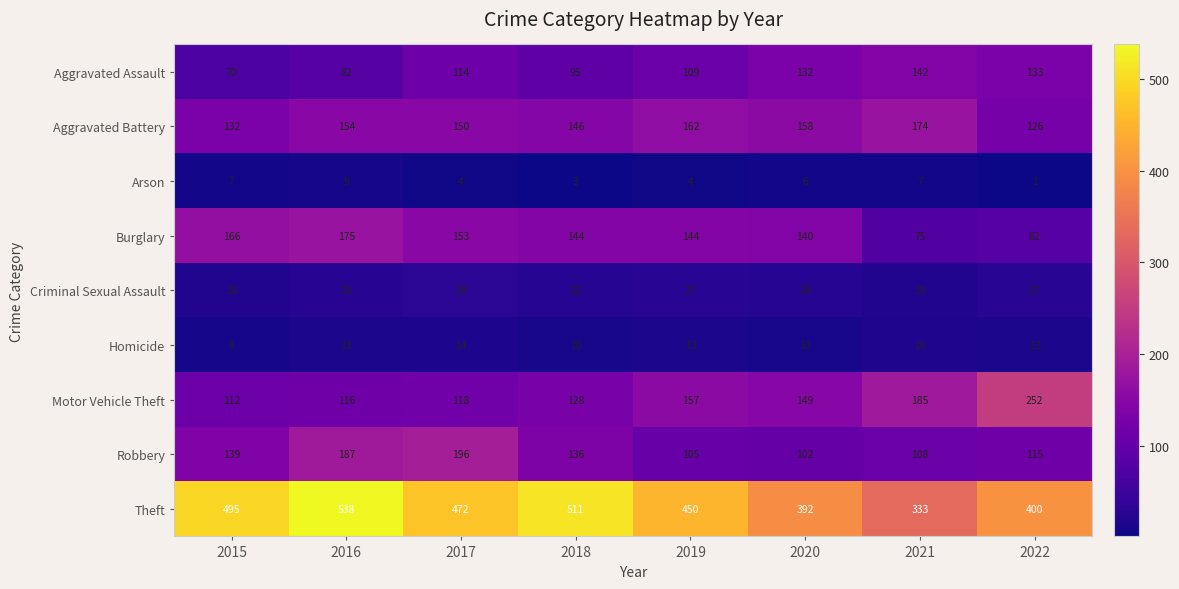

What is the maximum value shown in the chart?

538